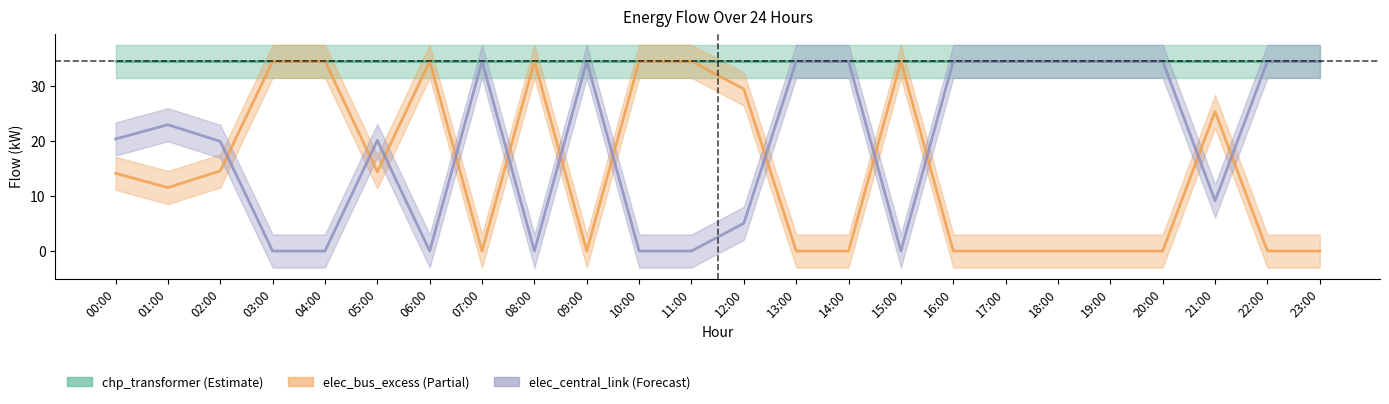

What is the difference between the maximum and second lowest values in the elec_central_link series?

34.4